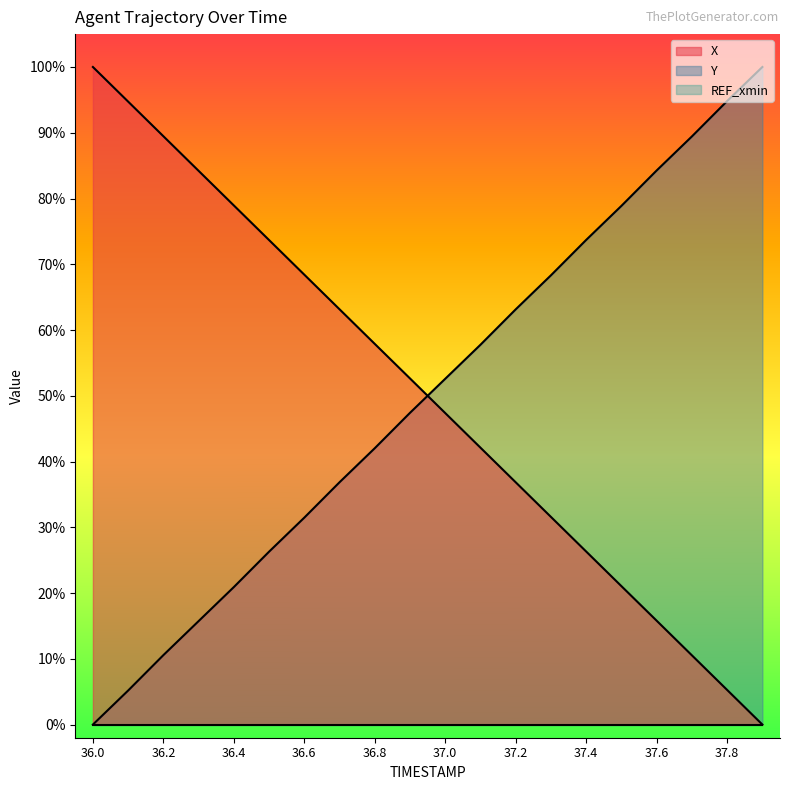

How many times do X and Y cross each other?

1